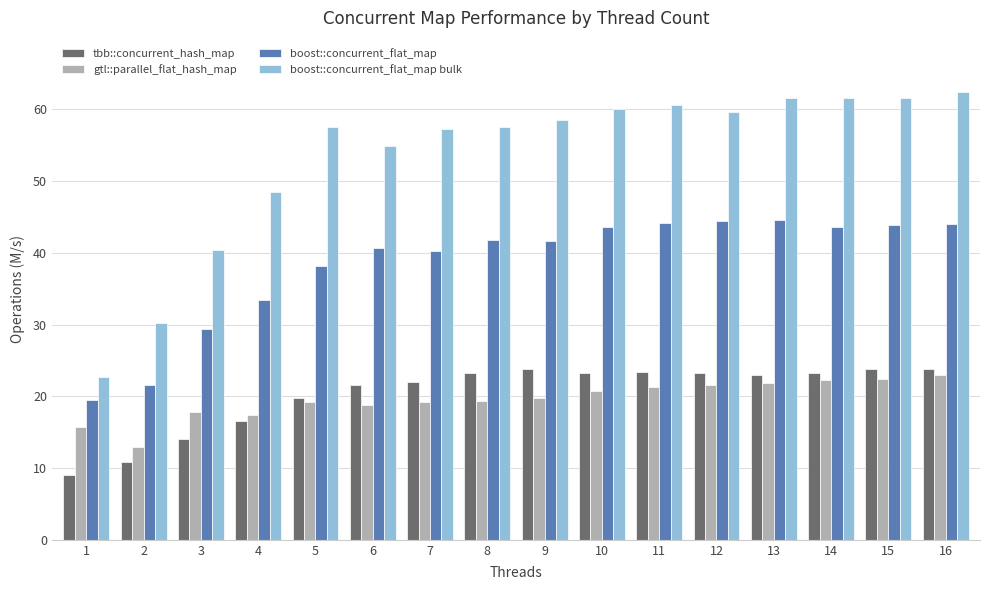

What is the total value across all series at 10?

147.7